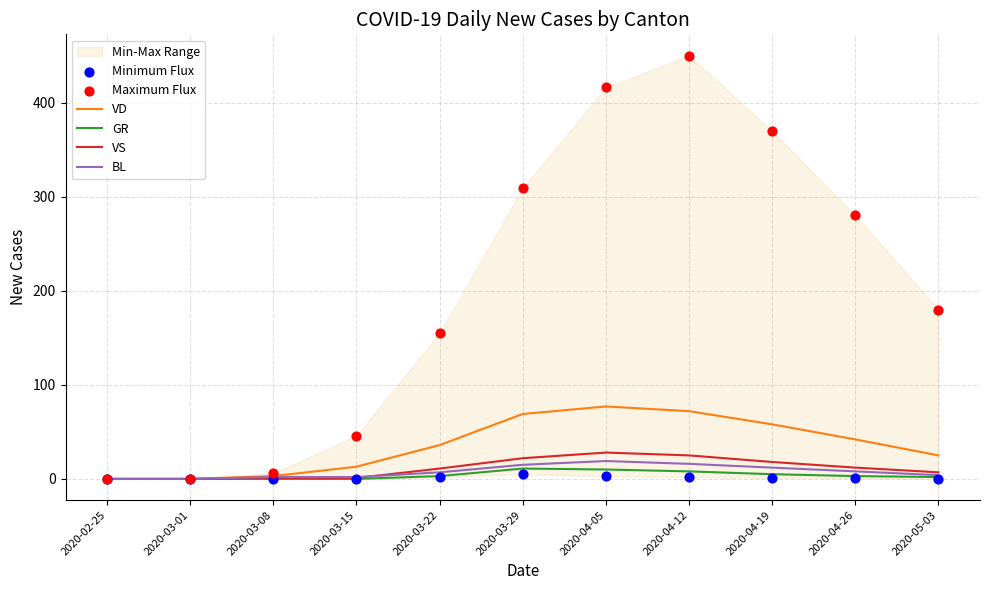

Which series has the largest total across all categories?

Maximum Flux